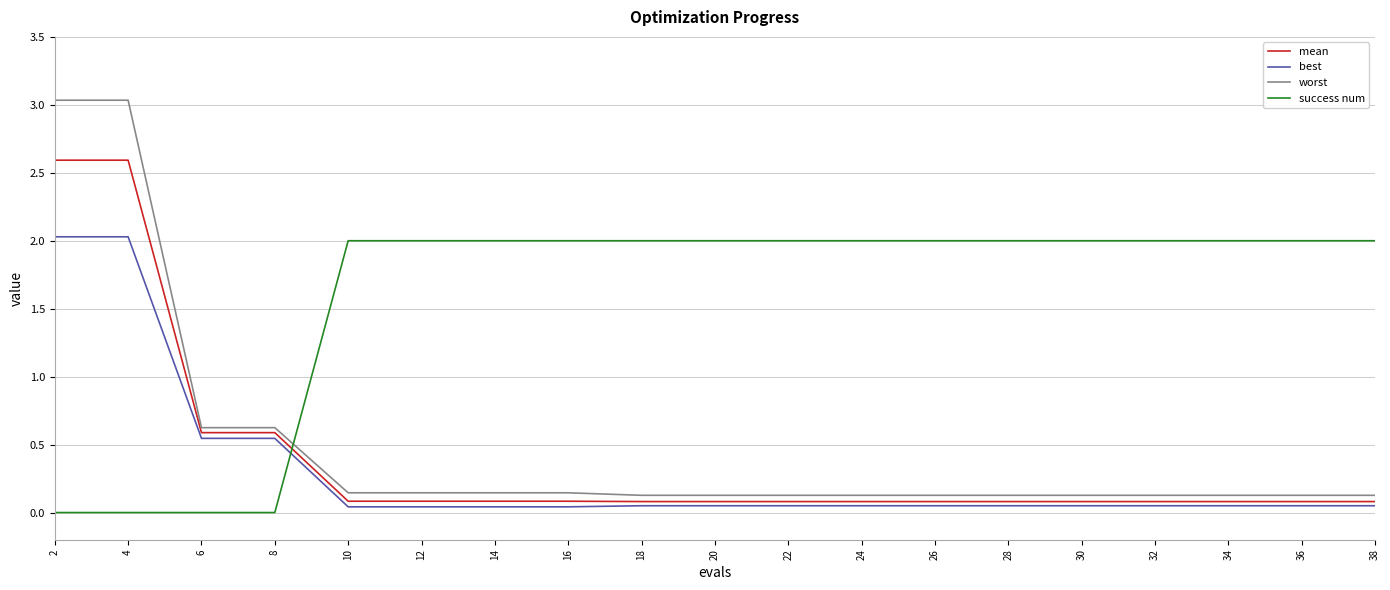

What is the difference between the maximum and minimum values in the success num series?

2.0